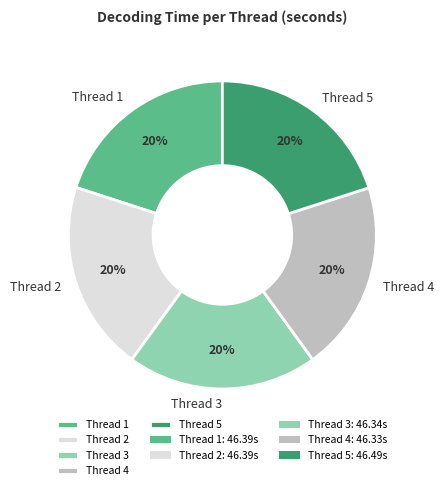

What is the ratio of the value at Thread 2 to the value at Thread 4?

1.0